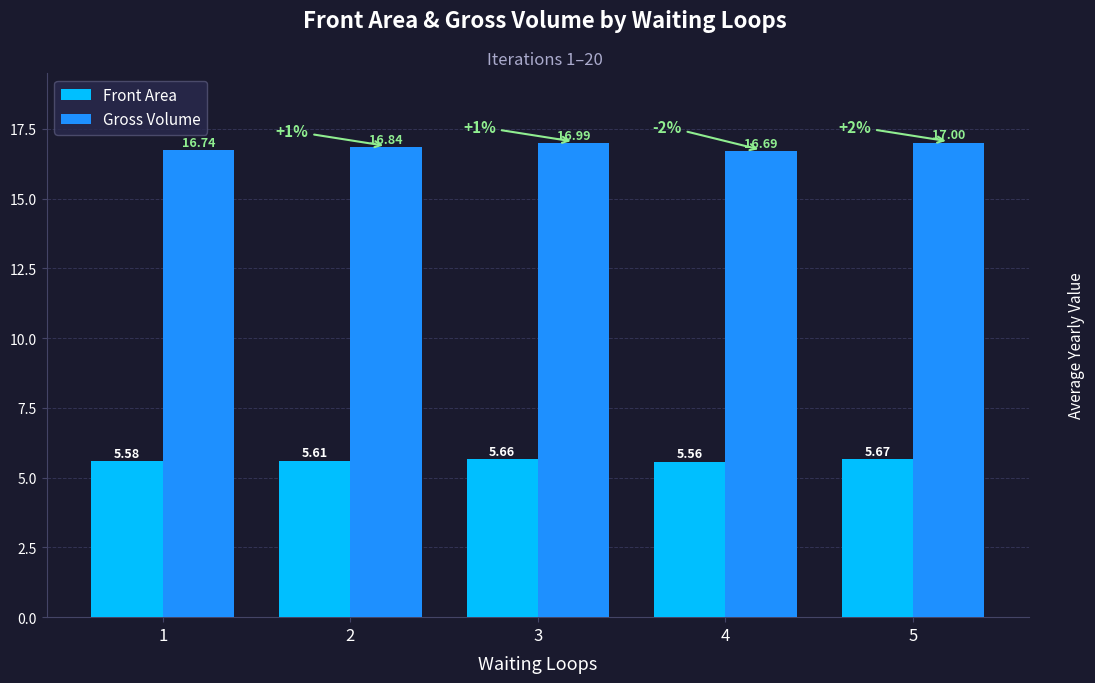

List the labels in order of Gross Volume value, smallest first.

4, 1, 2, 3, 5